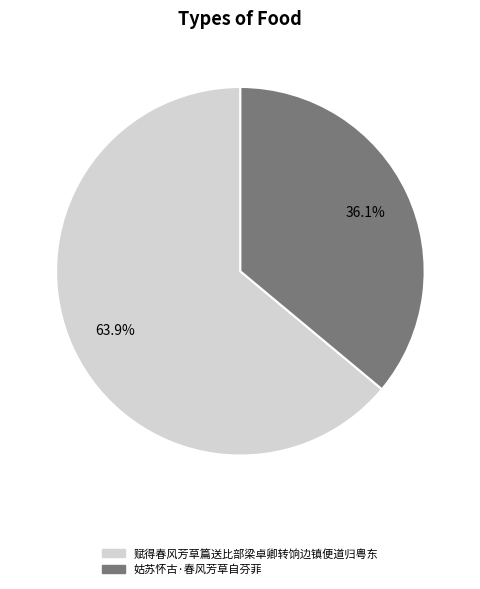

Does 姑苏怀古·春风芳草自芬菲 account for over 50% of the chart?

No